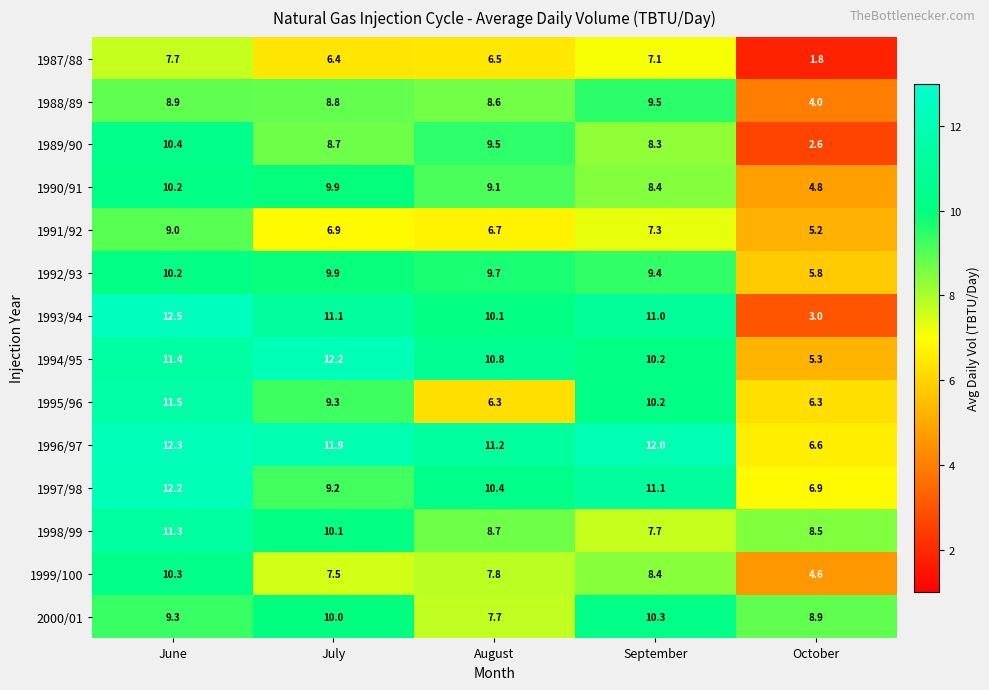

Rank the categories by 1988/89 value from lowest to highest.

October, August, July, June, September